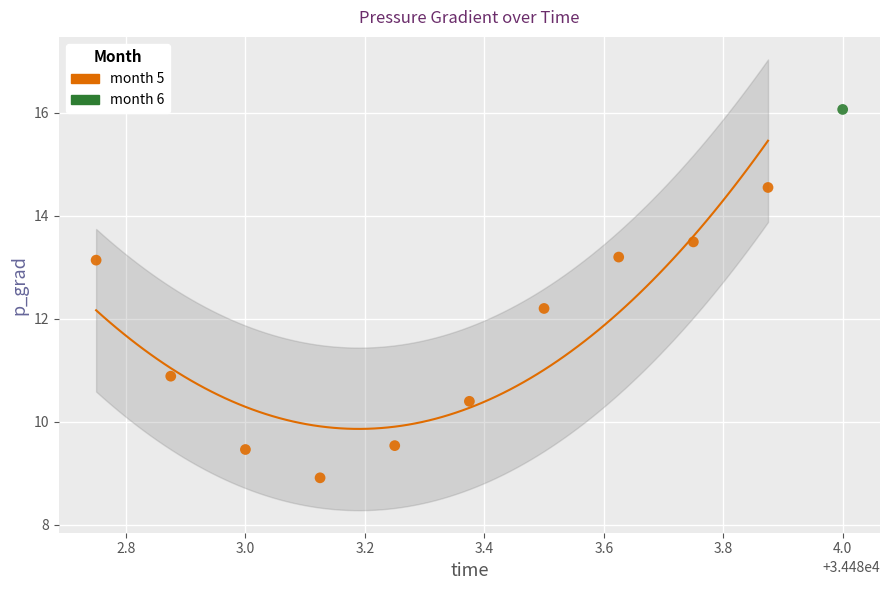

What are all the series names shown in the legend?

month 5, month 6